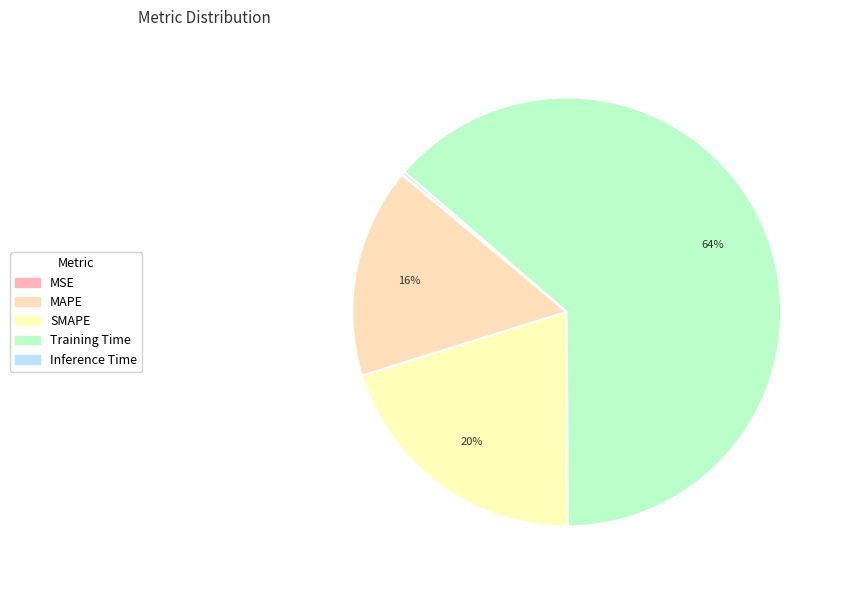

What is the total percentage of MSE and Inference Time?

0.3%